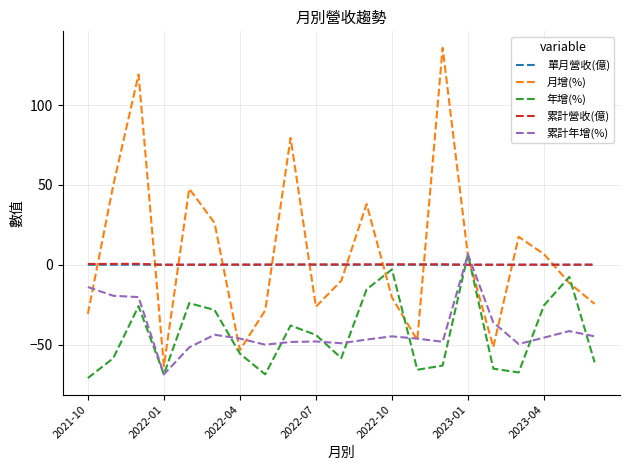

Which series has the widest spread of values?

月增(%)